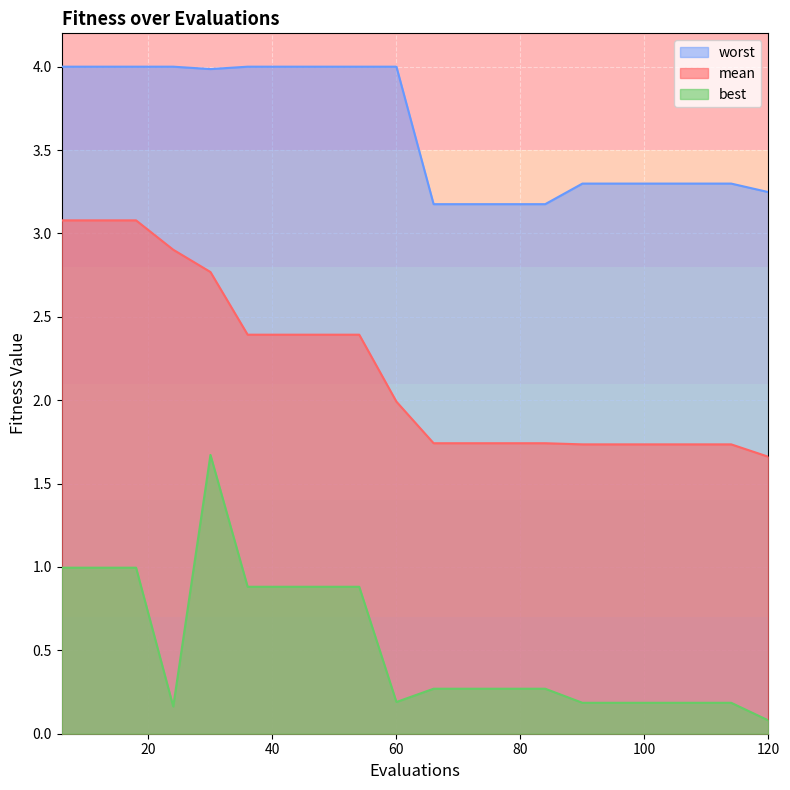

True or false: worst and mean cross at least once.

False